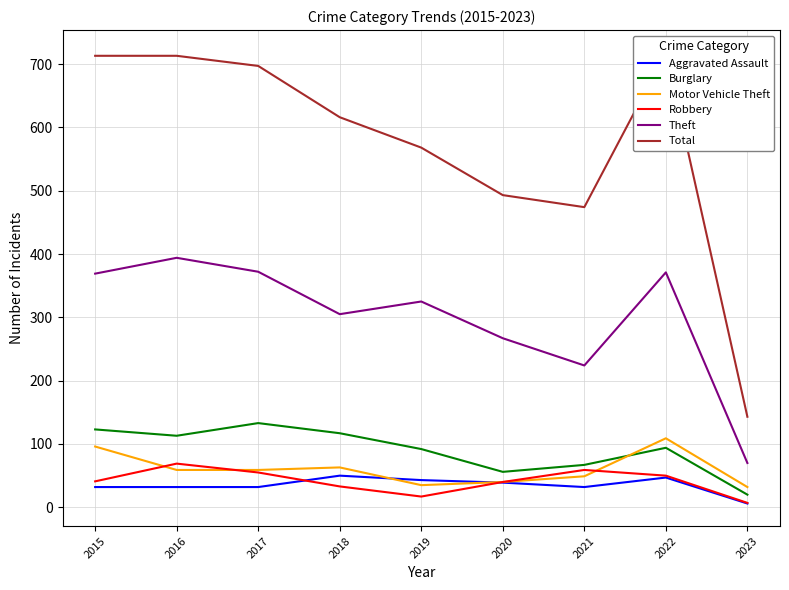

Reading right to left, extract all data points from this chart.

Aggravated Assault: 6	47	32	39	43	50	32	32	32
Burglary: 20	94	67	56	92	117	133	113	123
Motor Vehicle Theft: 32	109	49	40	35	63	59	59	96
Robbery: 7	50	59	40	17	33	55	69	41
Theft: 70	371	224	267	325	305	372	394	369
Total: 143	718	474	493	568	616	697	713	713